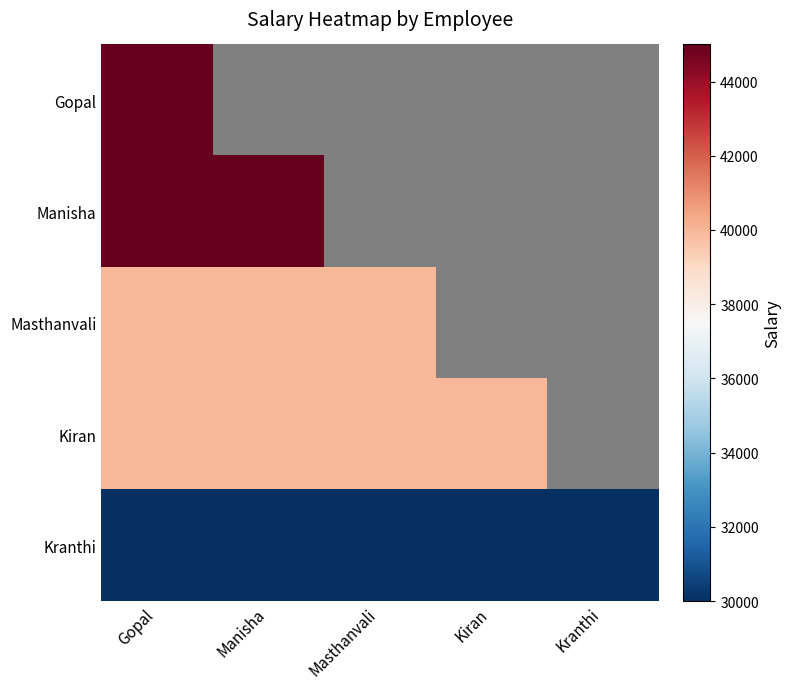

The Kranthi series shows 10406.0 at Kiran. True or false?

False